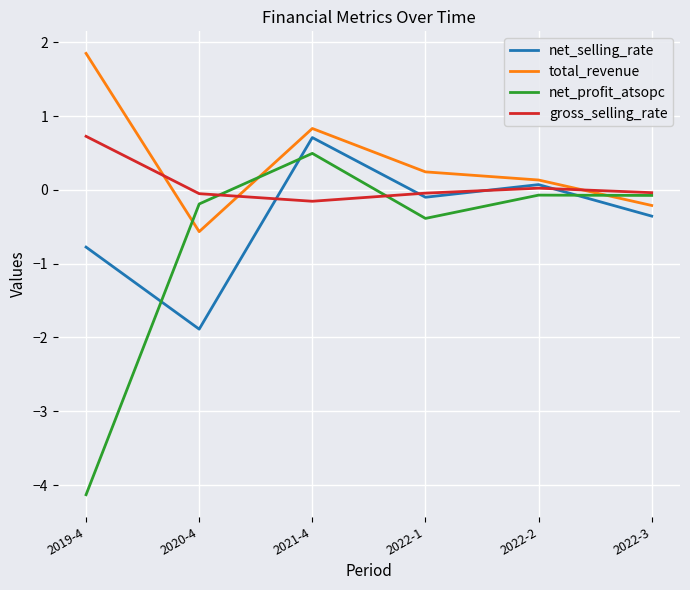

What is the total value across all series at 2021-4?

1.9